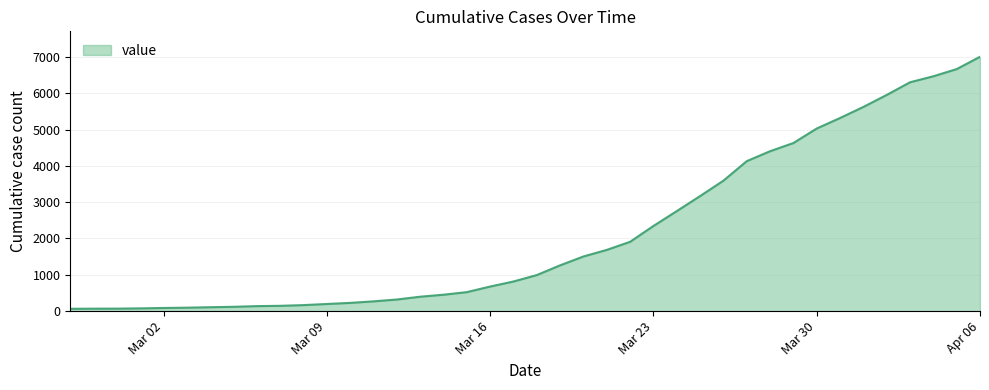

What is the maximum value shown in the chart?

7003